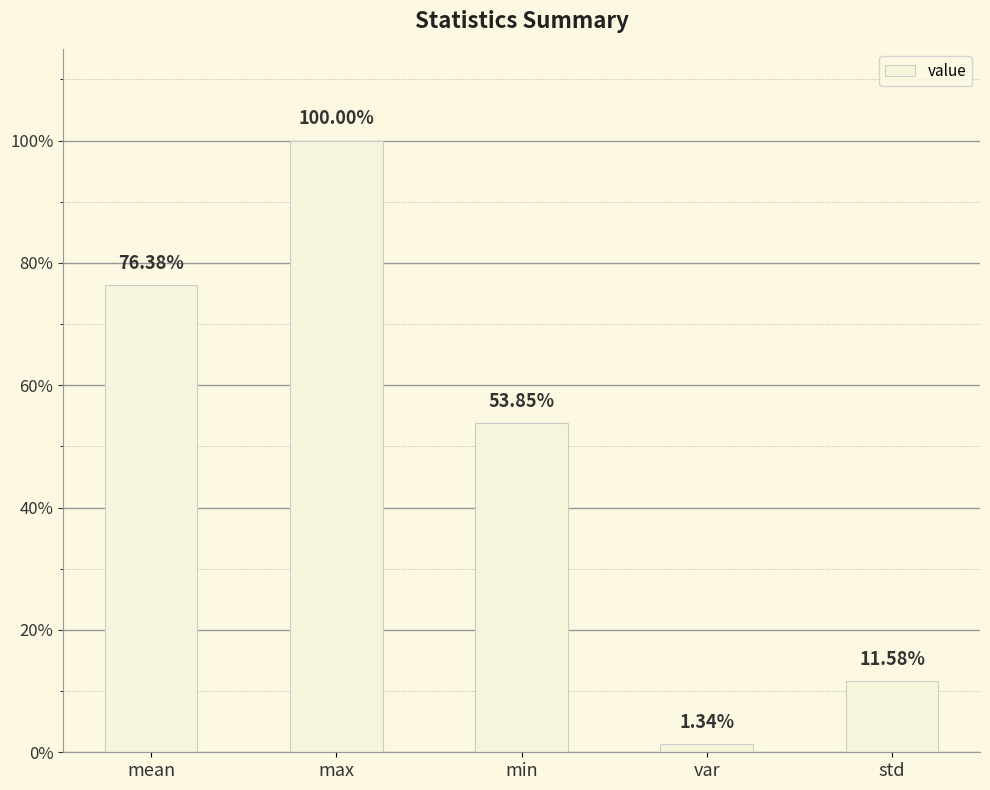

Is it true that the value at min is 0.7?

False